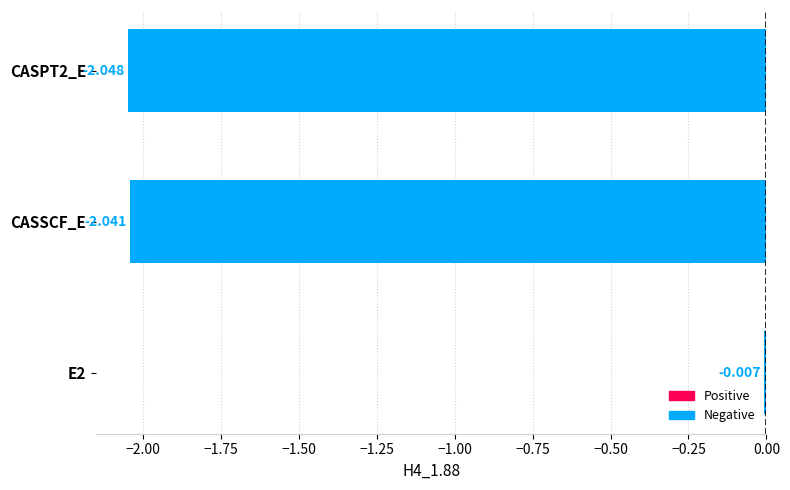

Between CASPT2_E and CASSCF_E, which is larger?

CASSCF_E